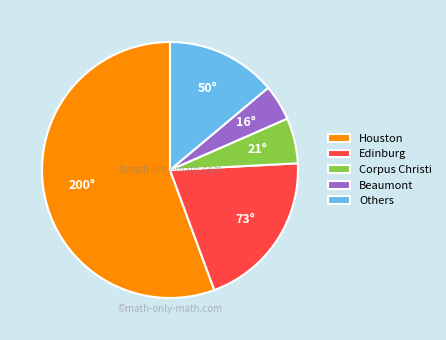

What is the smallest slice in the pie chart?

Beaumont